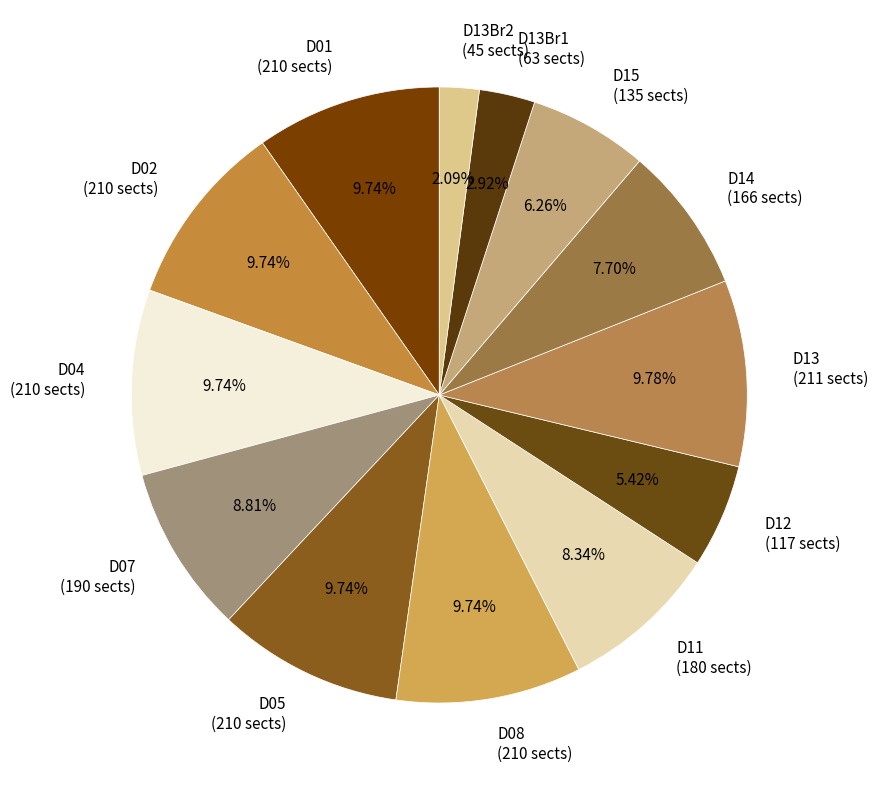

Does any single category account for the majority?

No